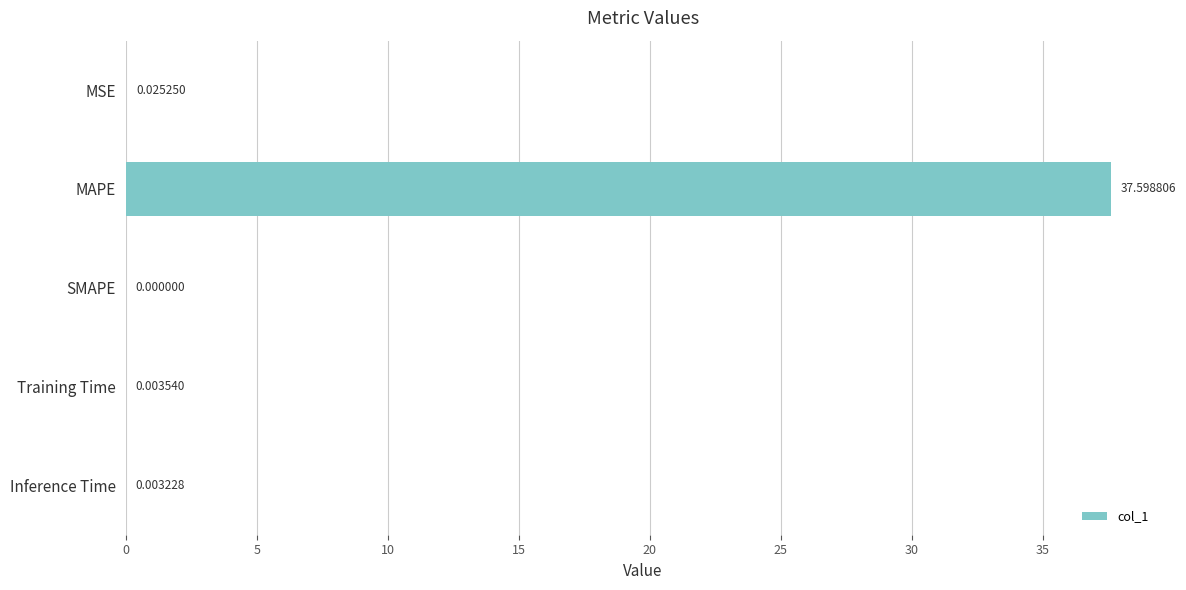

Between MSE and MAPE, which is larger?

MAPE